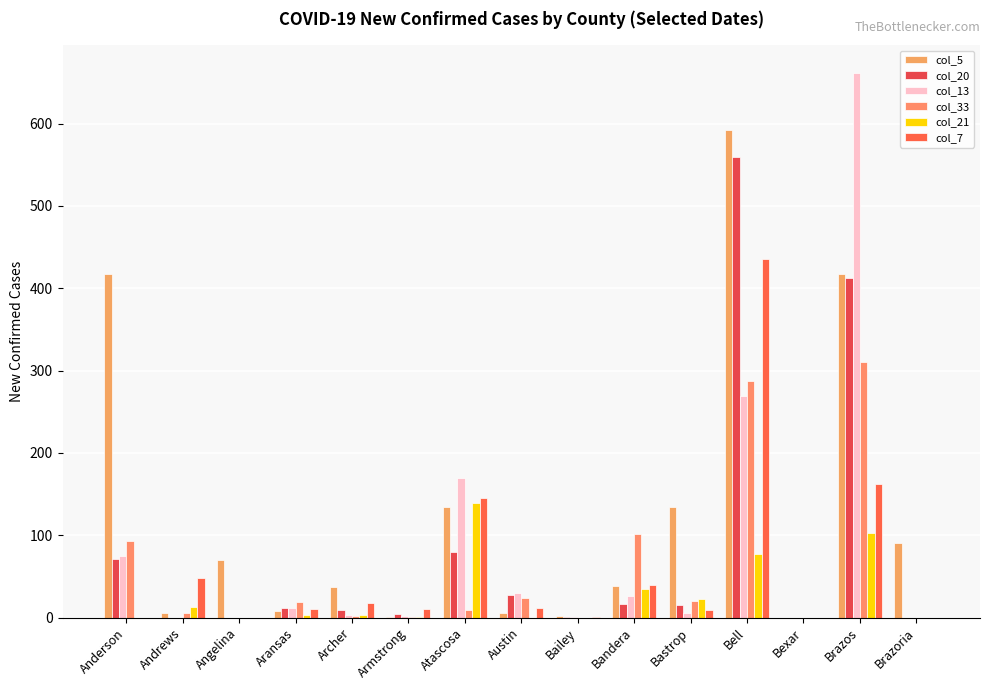

What position from the left is Andrews?

2